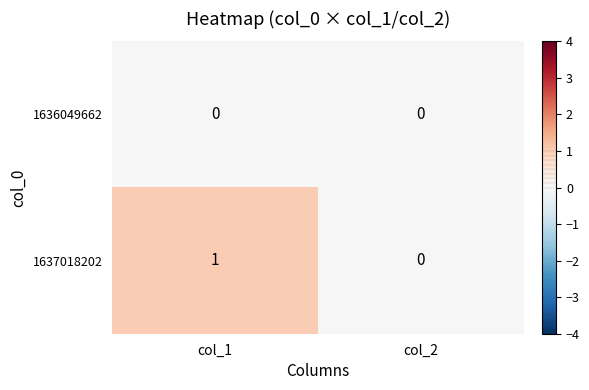

Reading left to right, transcribe all the data shown in this chart.

1636049662: 0	0
1637018202: 1	0